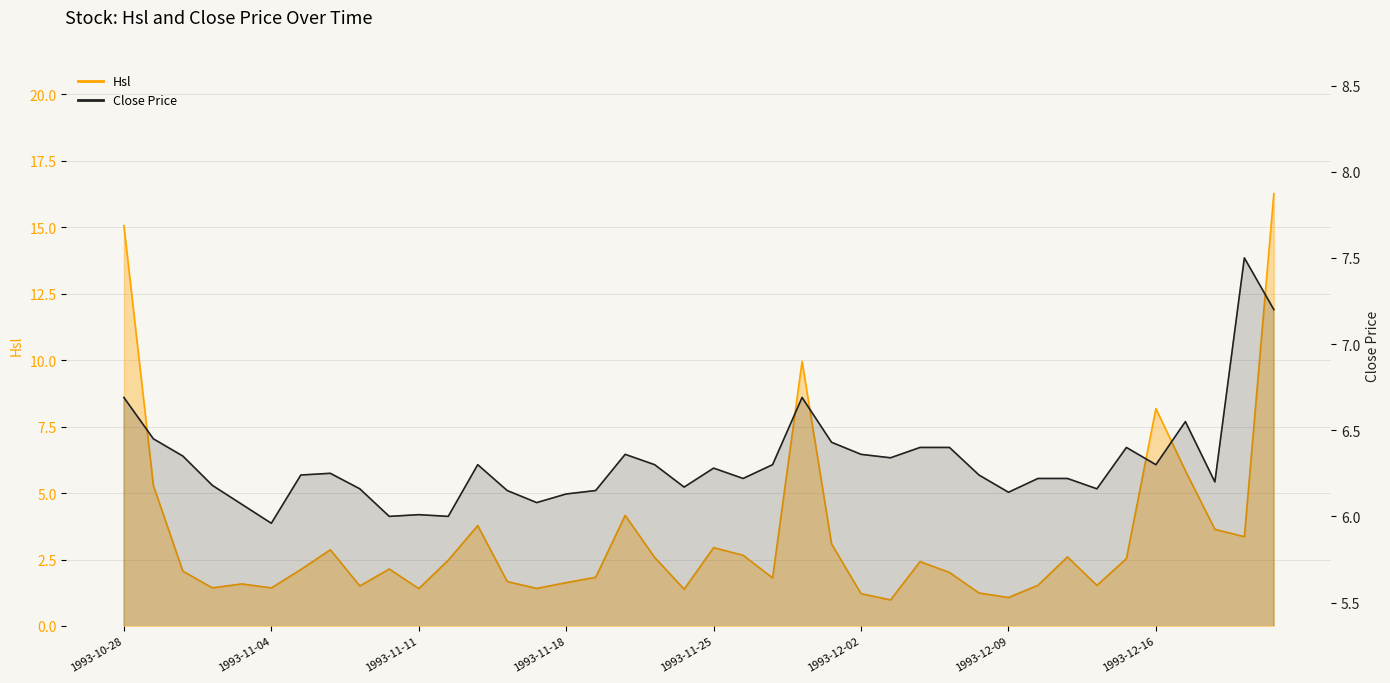

In Hsl, how many points are lower than both neighbors (excluding endpoints)?

11